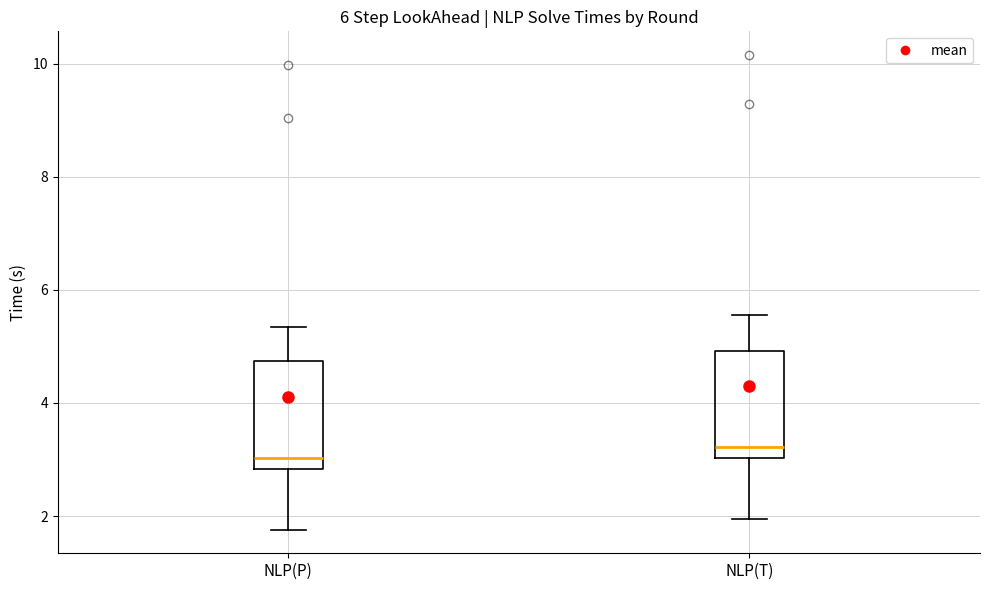

Reading left to right, transcribe this box plot: for each box, give where its median line is, the range the box spans, and where its two whiskers end, as read against the y-axis. The values are not printed on the chart, so give them approximately, as read against the axis.

NLP(P): median 3.0, box 2.8 to 4.8, whiskers 1.8 to 5.4
NLP(T): median 3.2, box 3.0 to 5.0, whiskers 2.0 to 5.6